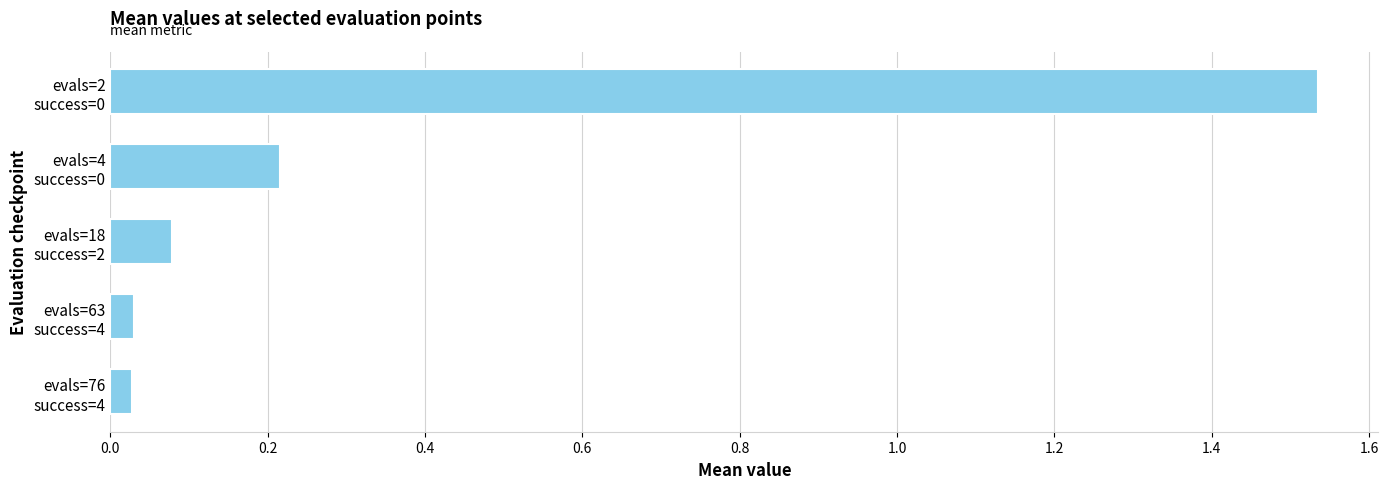

What is the average value?

0.4